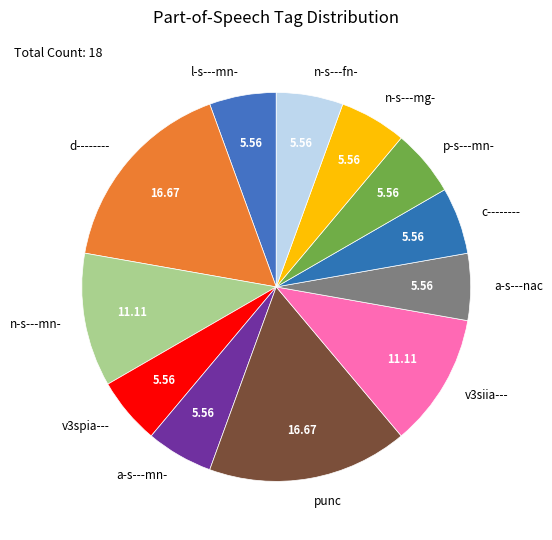

Do n-s---mn- and a-s---nac together represent more than half of the pie?

No